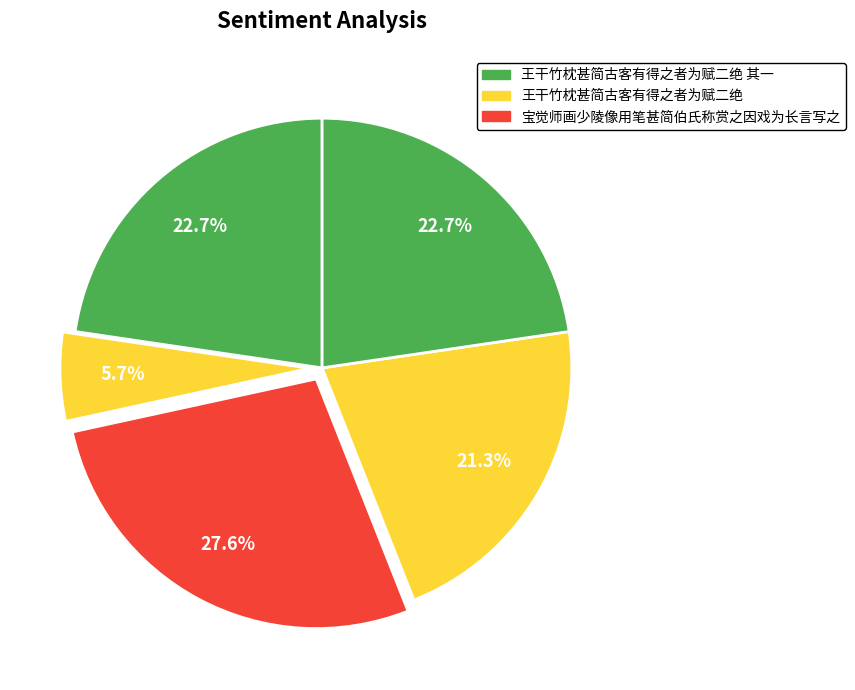

Is there a majority slice in this chart?

No